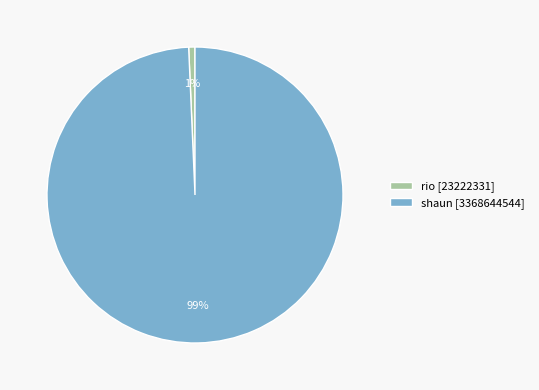

True or false: rio accounts for 11% of the total.

False